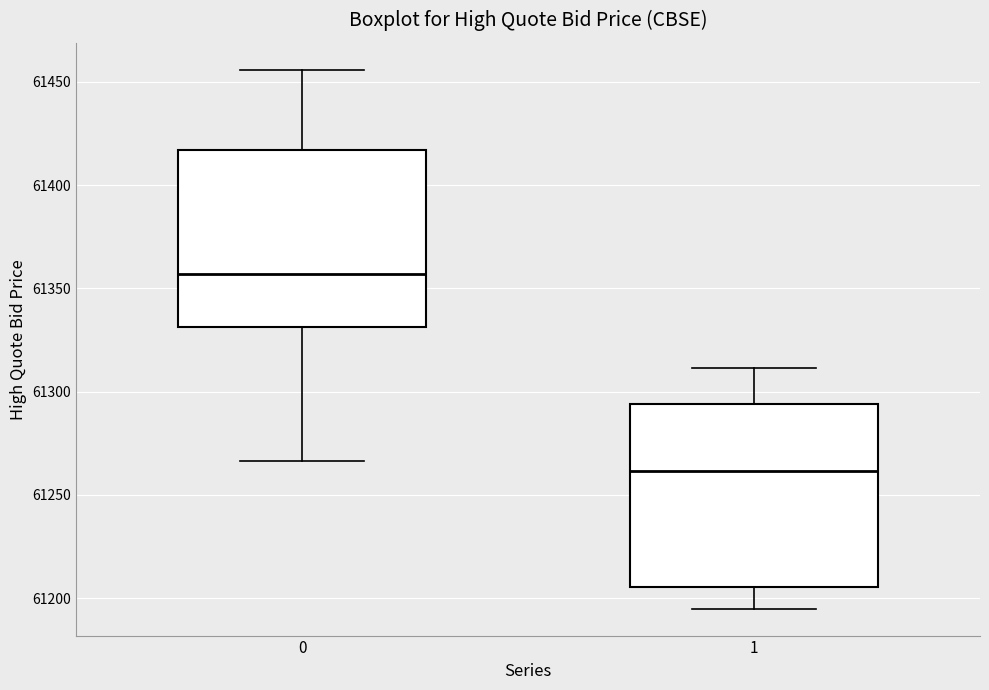

Where does the median line of the box at x = 1 sit on the y-axis? The values are not printed on the chart, so give them approximately, as read against the axis.

61260